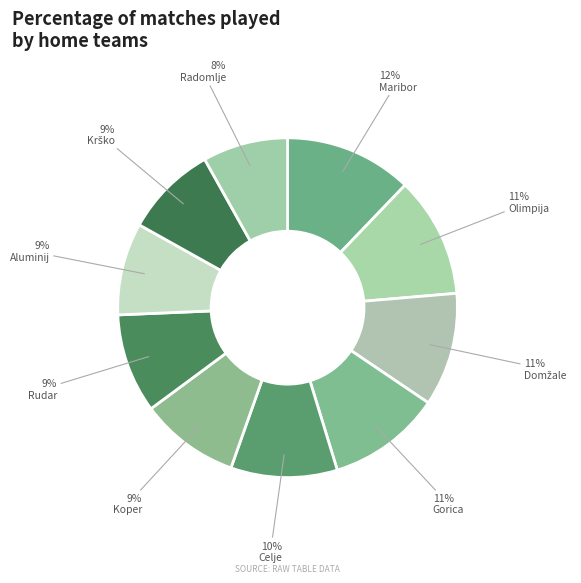

Which category has the biggest portion of the pie?

Maribor